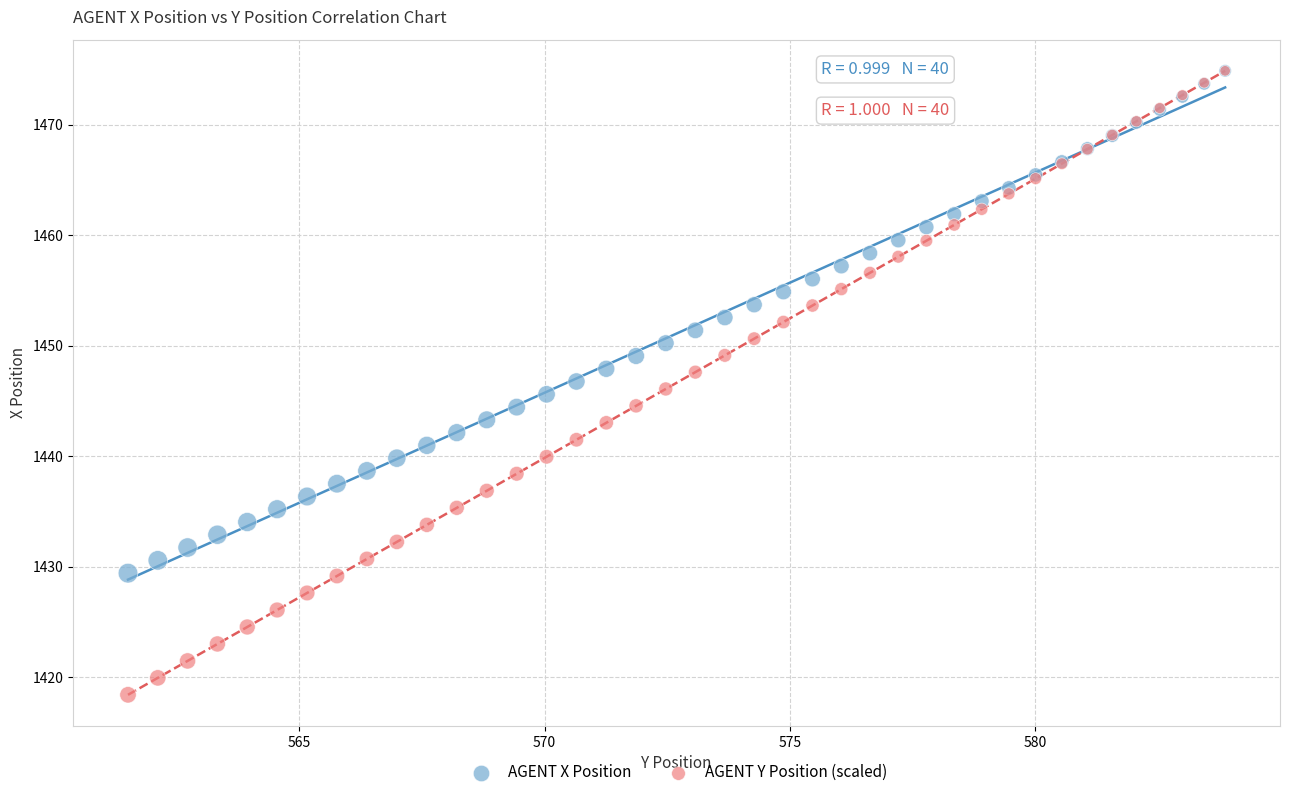

What are all the series names shown in the legend?

AGENT X Position, AGENT Y Position (scaled)